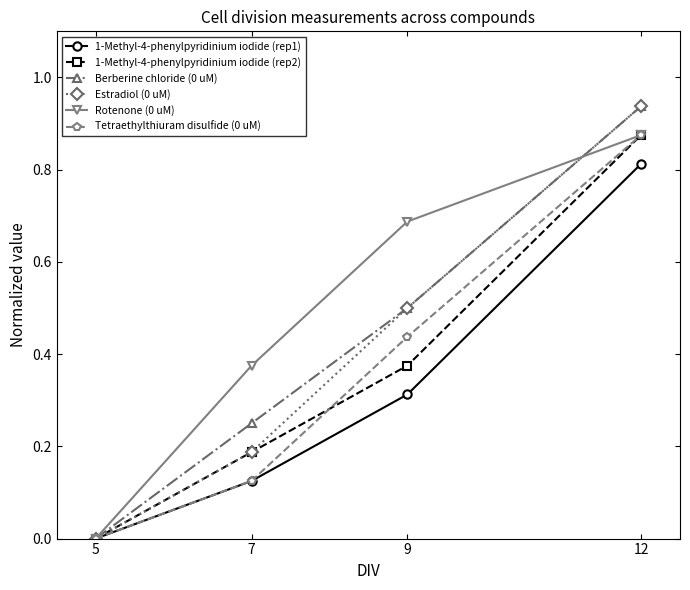

Which category has the highest value across all series?

12